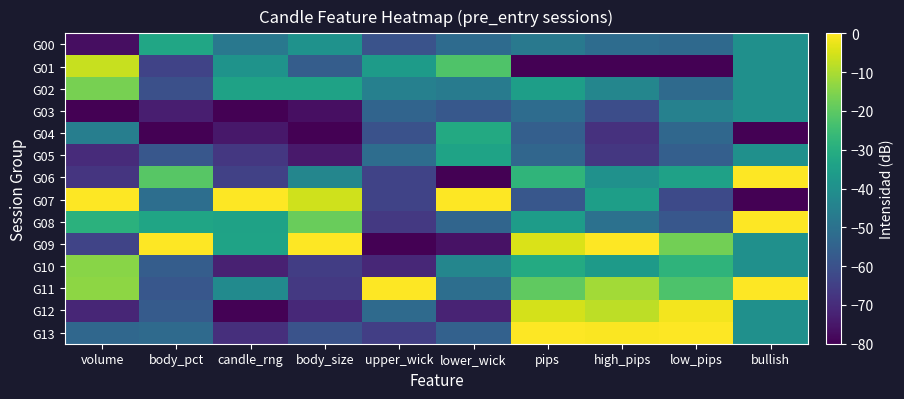

Which has a higher value, volume or high_pips?

high_pips